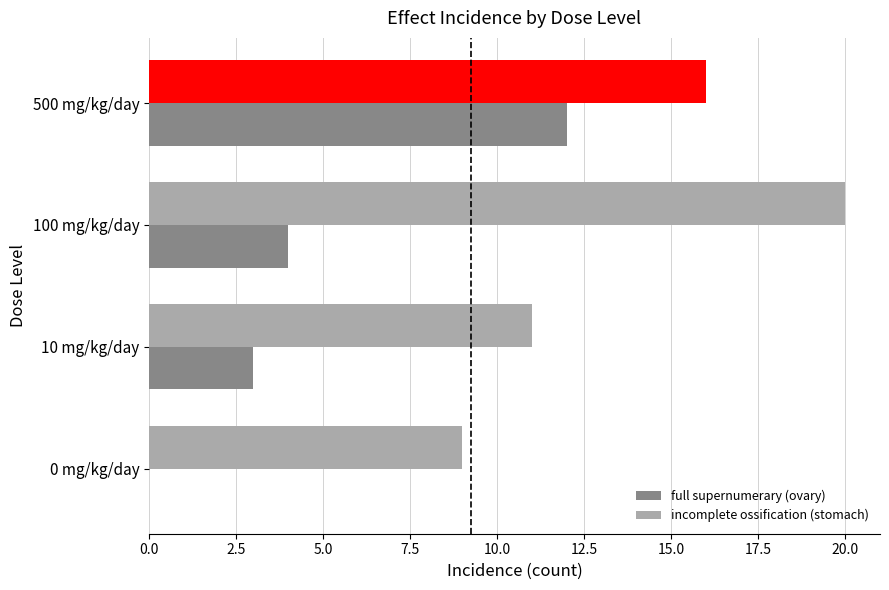

True or false: incomplete ossification (stomach) has a value of 7 at 500 mg/kg/day.

False